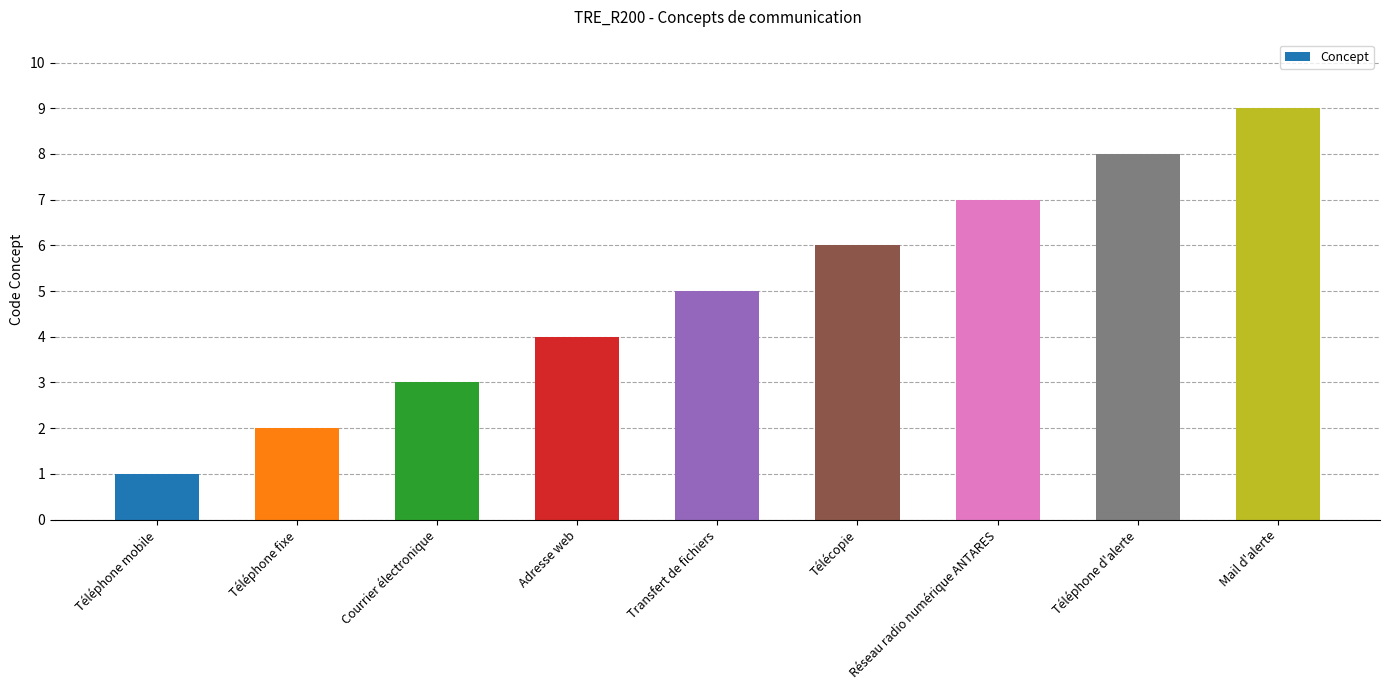

What is the average value?

5